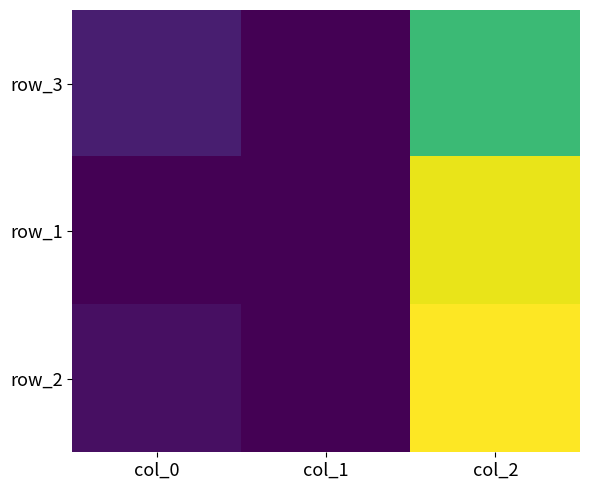

Which has a higher value, col_2 or col_1?

col_2